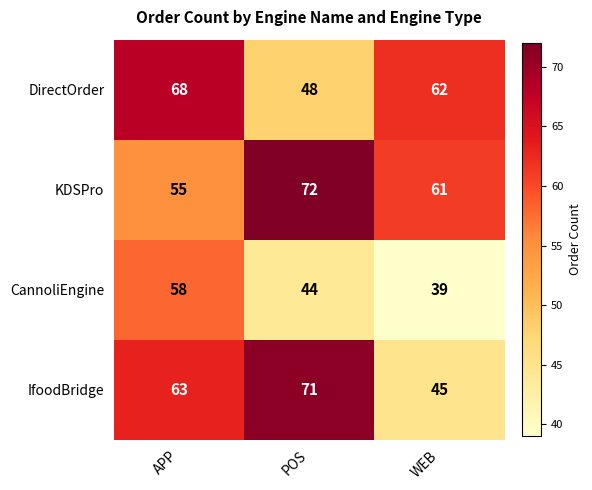

Rank the series by their maximum value, from lowest to highest.

CannoliEngine, DirectOrder, IfoodBridge, KDSPro